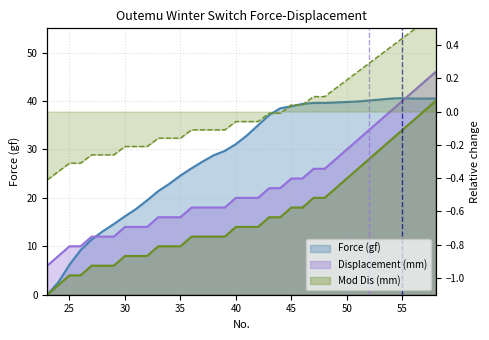

Where is Mod Dis (mm) nearest to the value 20?

47